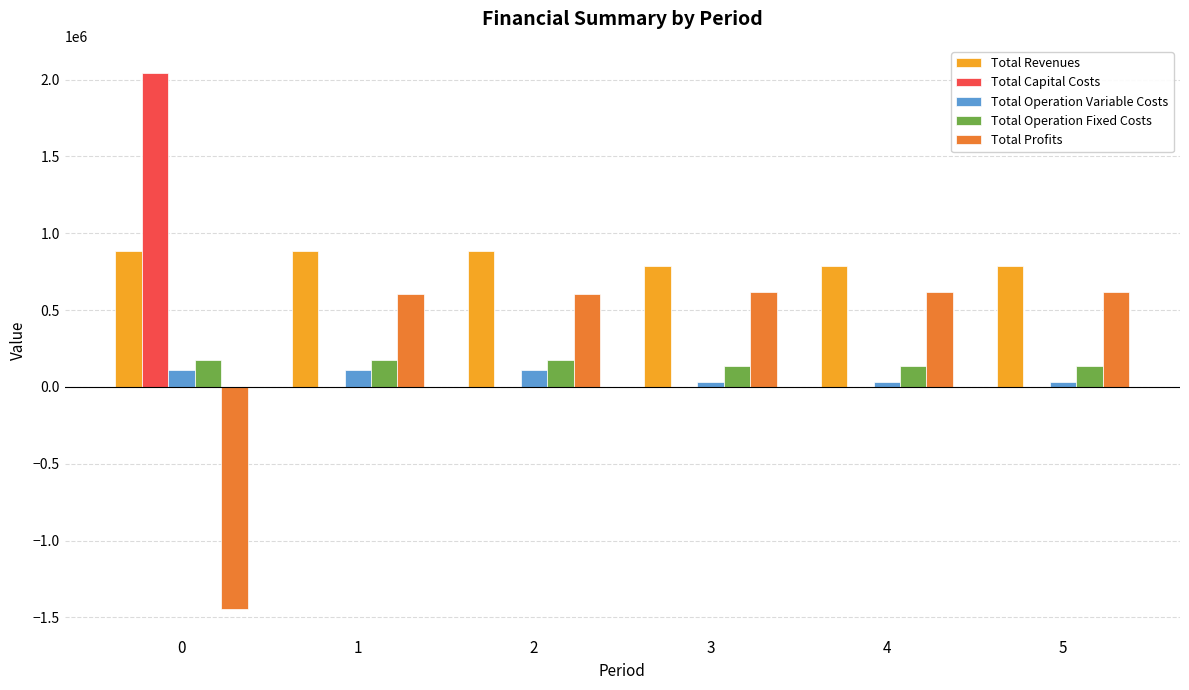

The value of Total Profits at 5 is 618008.1. True or false?

True